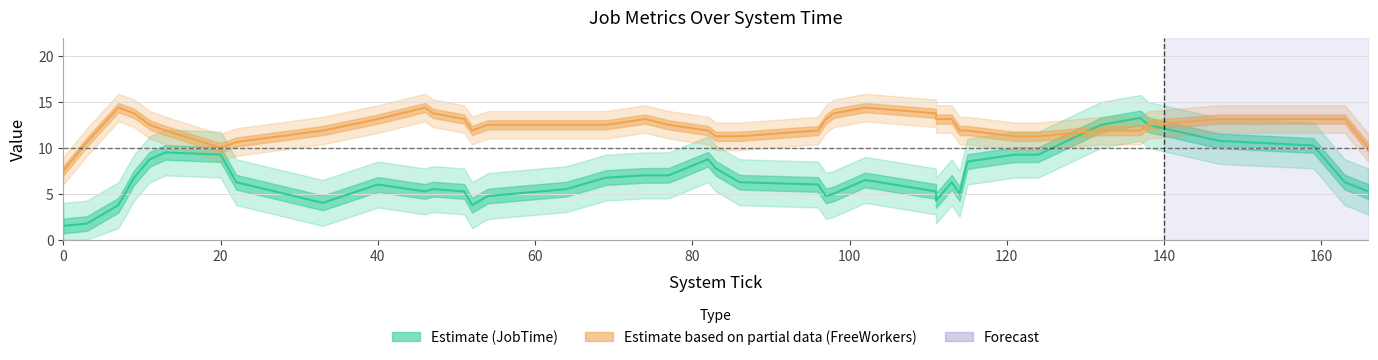

Count the number of data series in this chart.

2